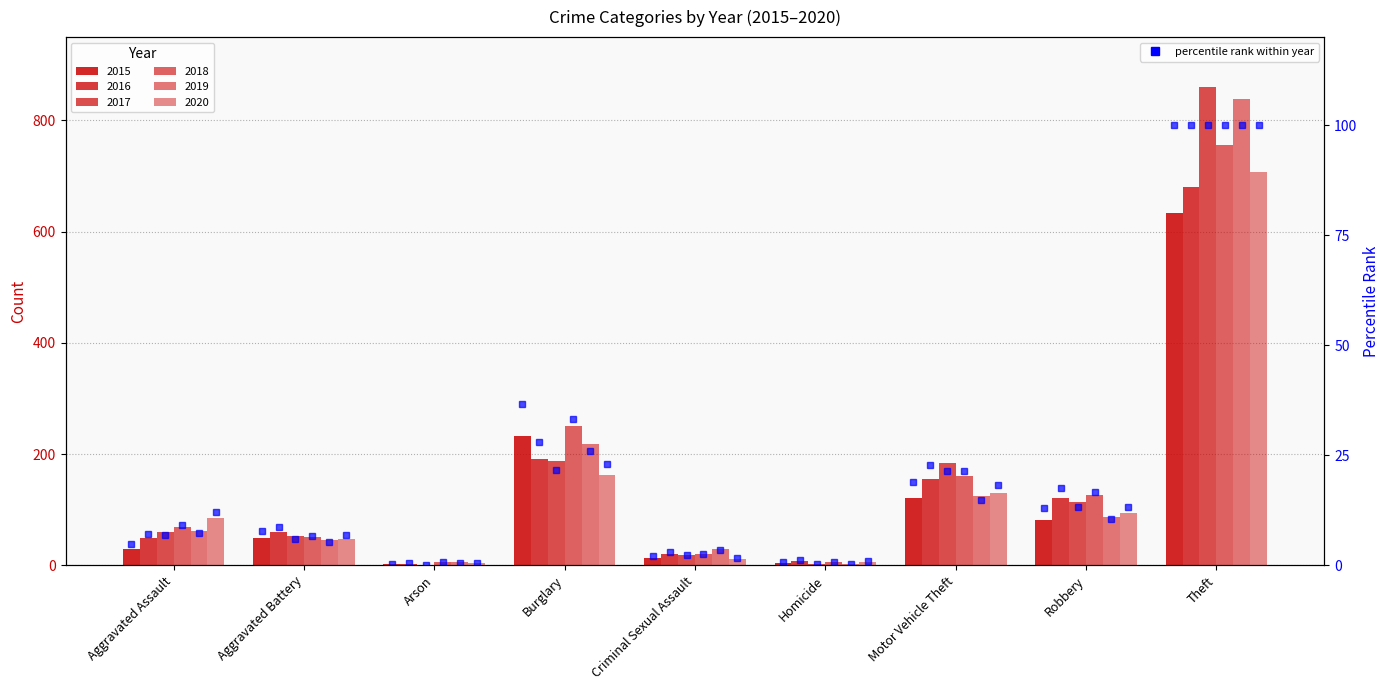

List the labels in order of value, largest first.

Theft, Burglary, Motor Vehicle Theft, Robbery, Aggravated Battery, Aggravated Assault, Criminal Sexual Assault, Homicide, Arson